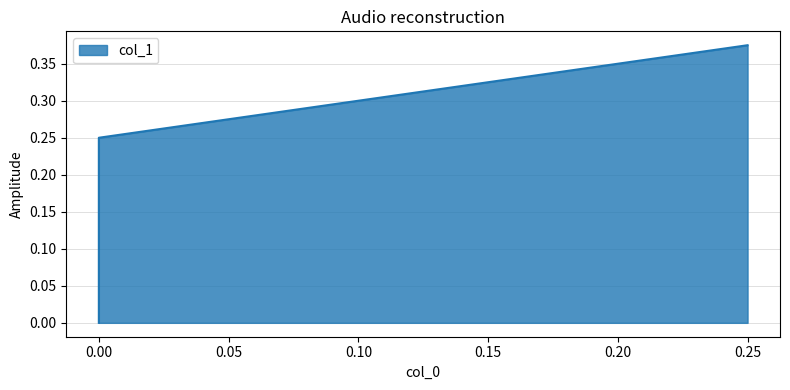

Between 0.0 and 0.25, which is larger?

0.25